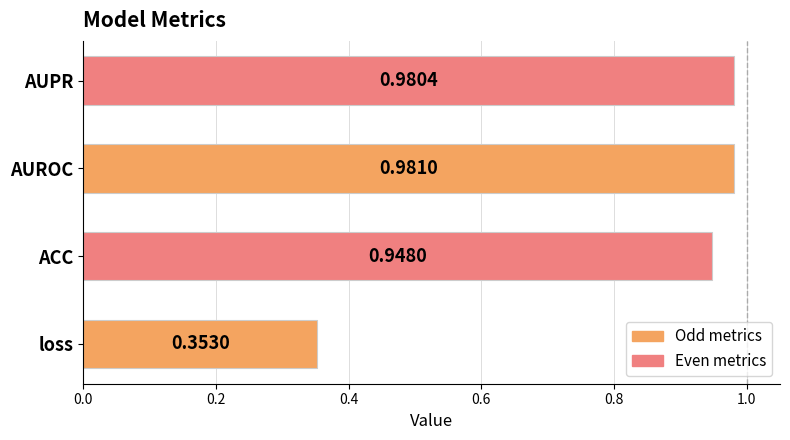

Where is the data nearest to the value 0?

loss